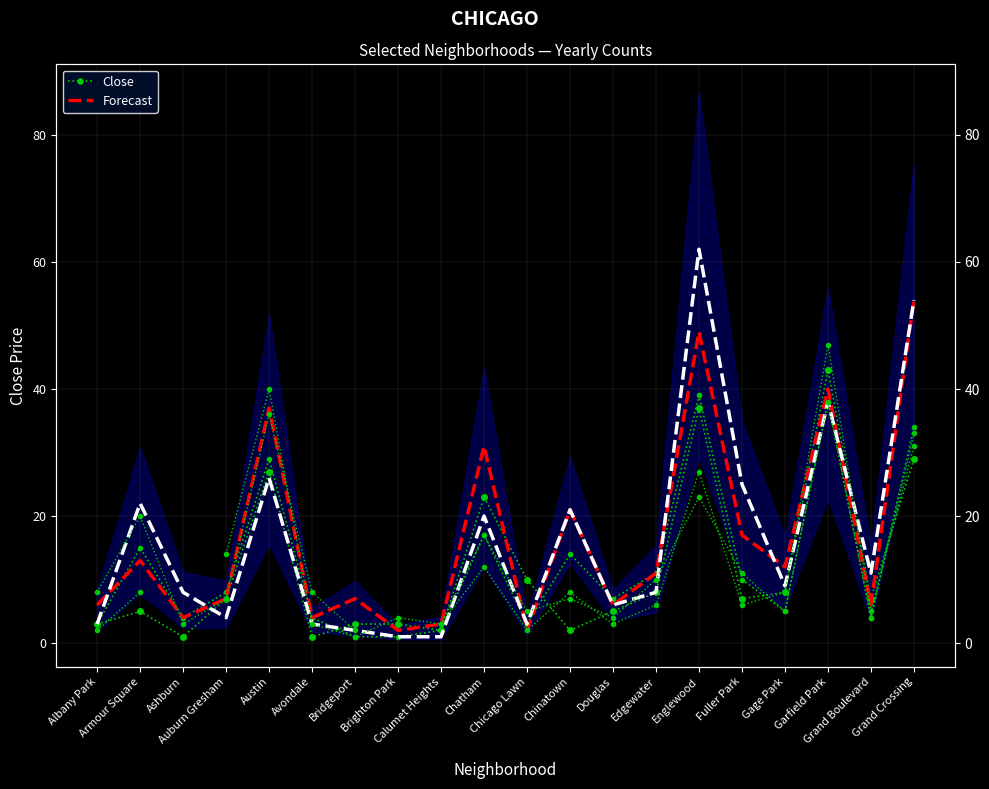

What is the label of the 18th point from the right?

Ashburn